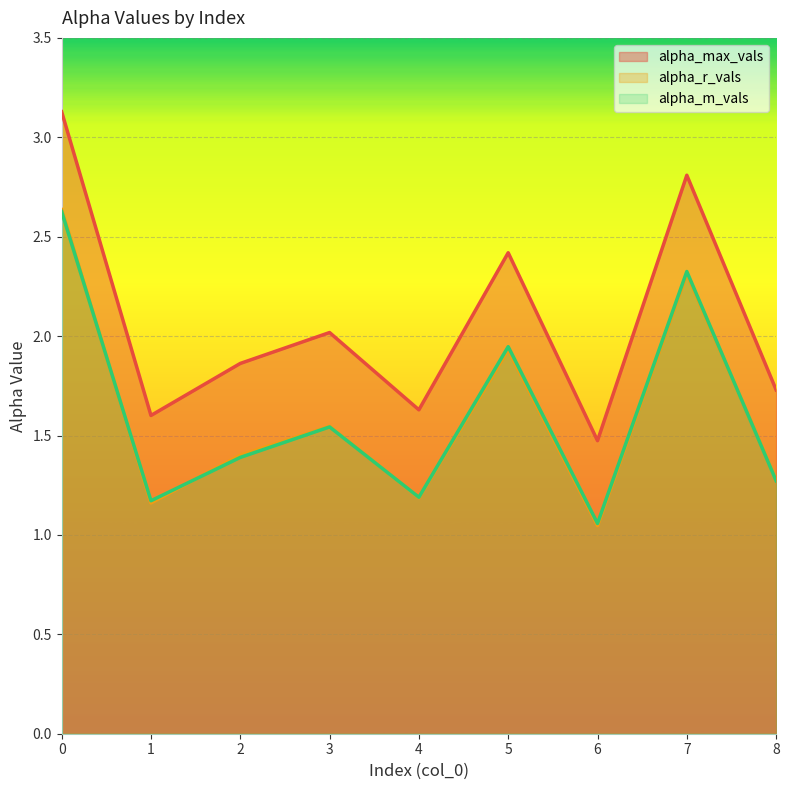

Reading left to right, what are all the values shown in this chart?

alpha_max_vals: 0=3.1	1=1.6	2=1.9	3=2.0	4=1.6	5=2.4	6=1.5	7=2.8	8=1.7
alpha_r_vals: 0=2.6	1=1.2	2=1.4	3=1.5	4=1.2	5=1.9	6=1.0	7=2.3	8=1.3
alpha_m_vals: 0=2.6	1=1.2	2=1.4	3=1.5	4=1.2	5=1.9	6=1.1	7=2.3	8=1.3